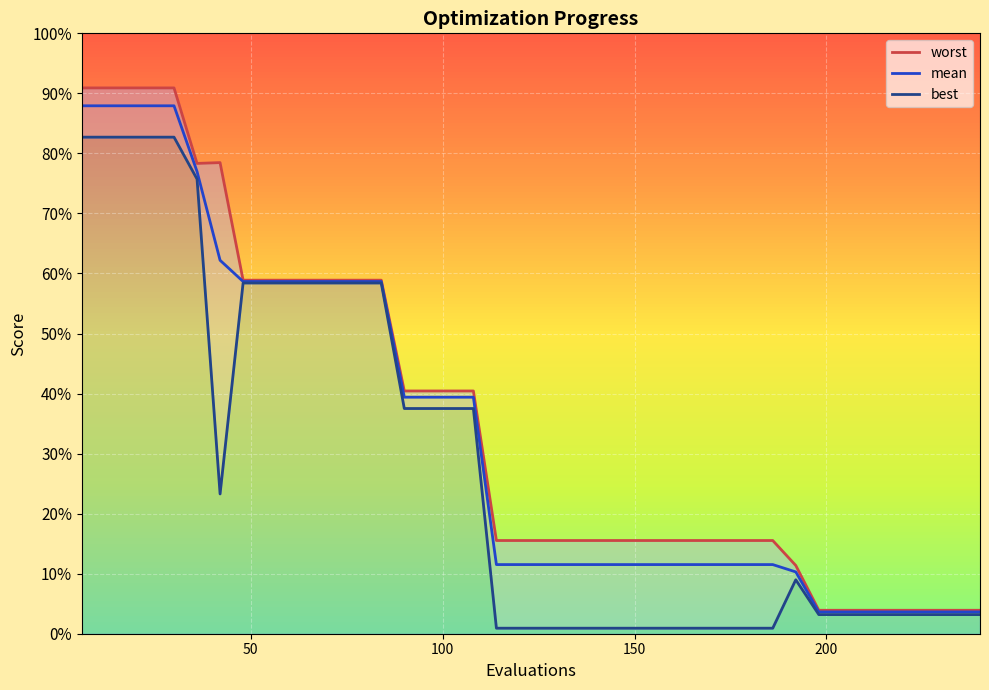

What is the greatest value displayed?

0.9